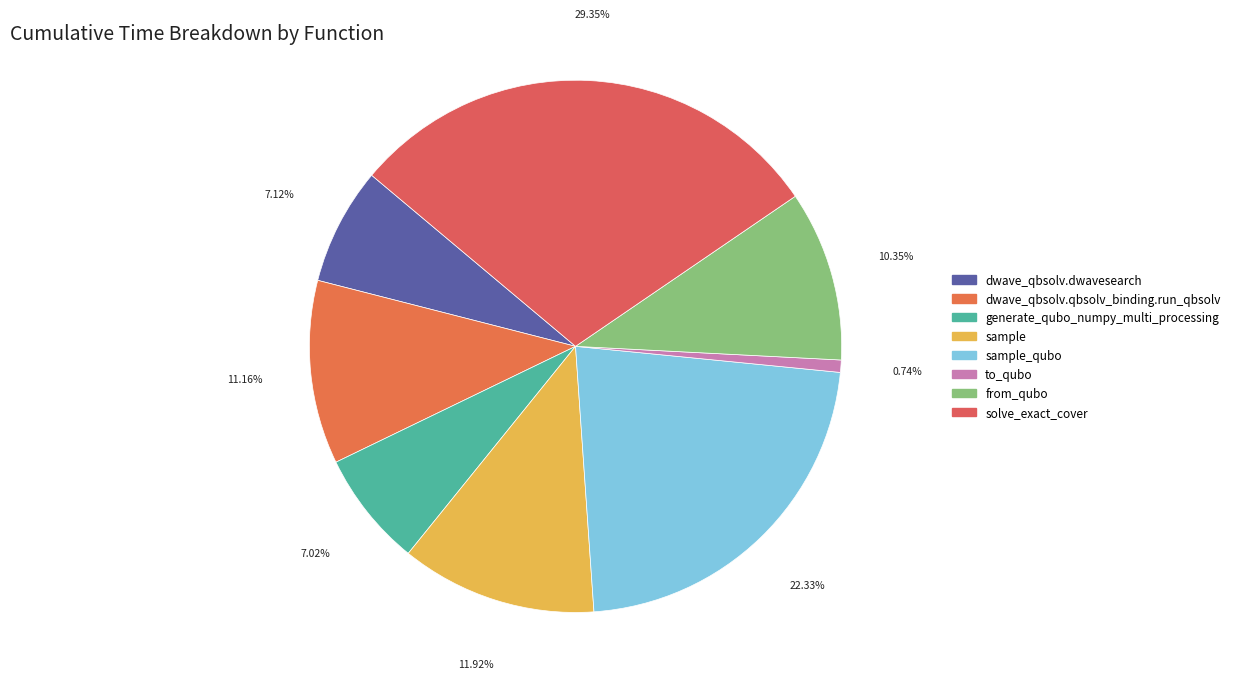

How many slices are in this pie chart?

8